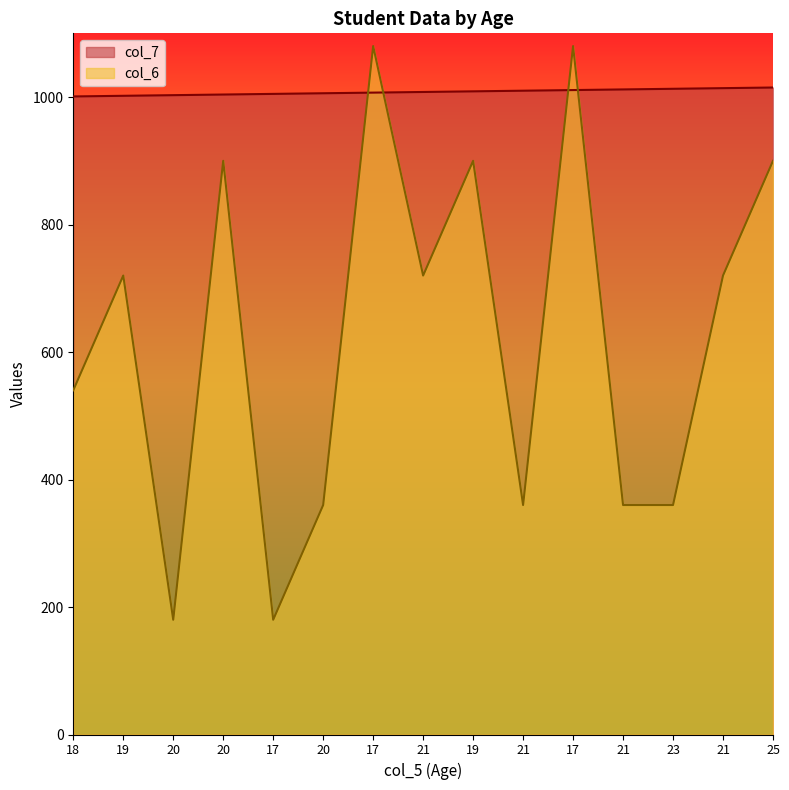

Where do col_7 and col_6 first cross each other?

20 and 17